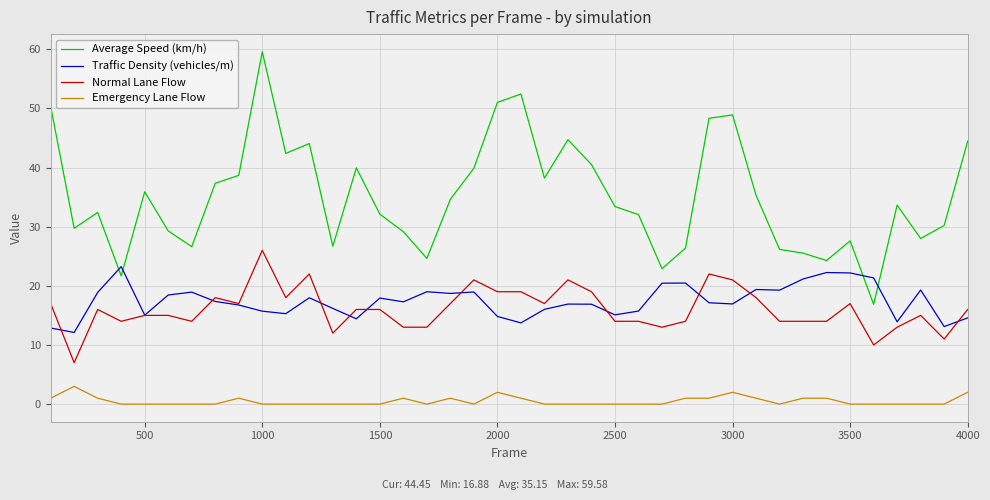

Rank the series by their maximum value, from lowest to highest.

Emergency Lane Flow, Traffic Density (vehicles/m), Normal Lane Flow, Average Speed (km/h)